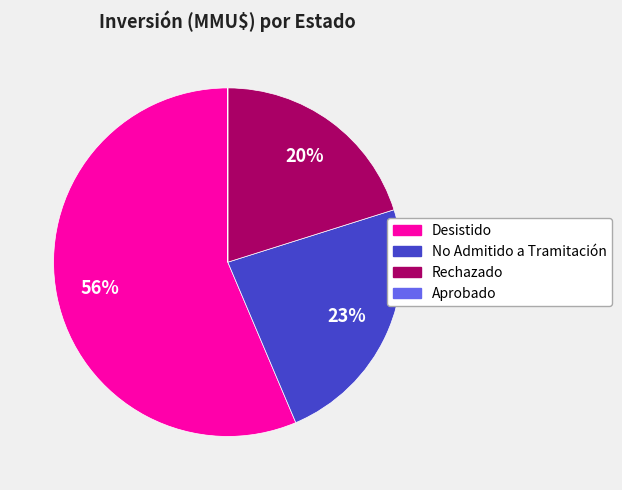

Is it true that Desistido is 56% of the pie?

True